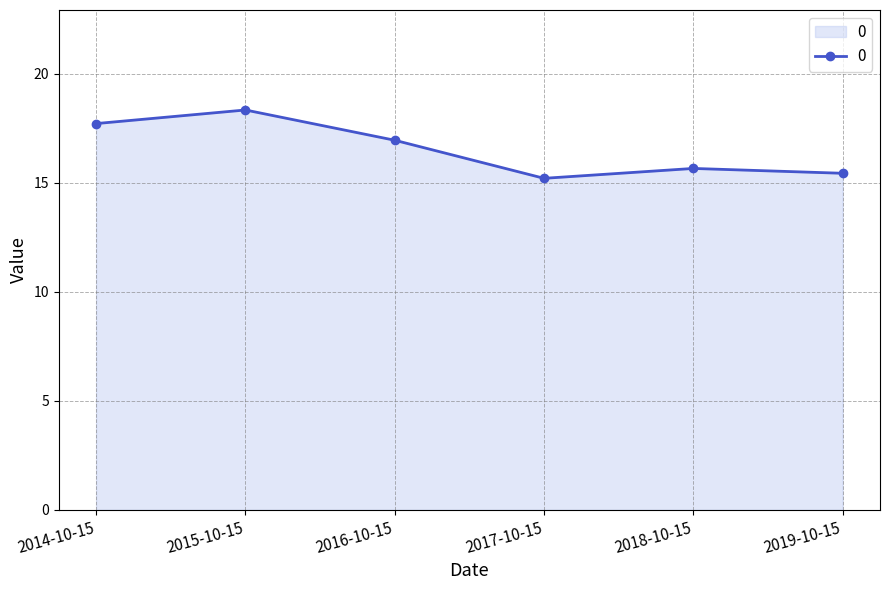

Reading left to right, transcribe all the data shown in this chart.

2014-10-15=17.7	2015-10-15=18.3	2016-10-15=17.0	2017-10-15=15.2	2018-10-15=15.7	2019-10-15=15.4